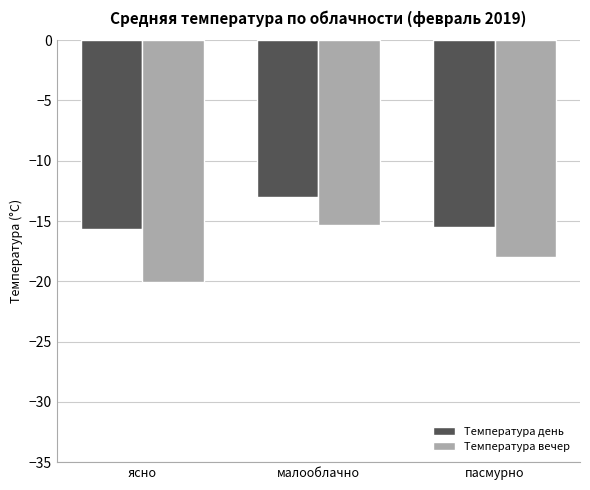

Which series has the largest total across all categories?

Температура день